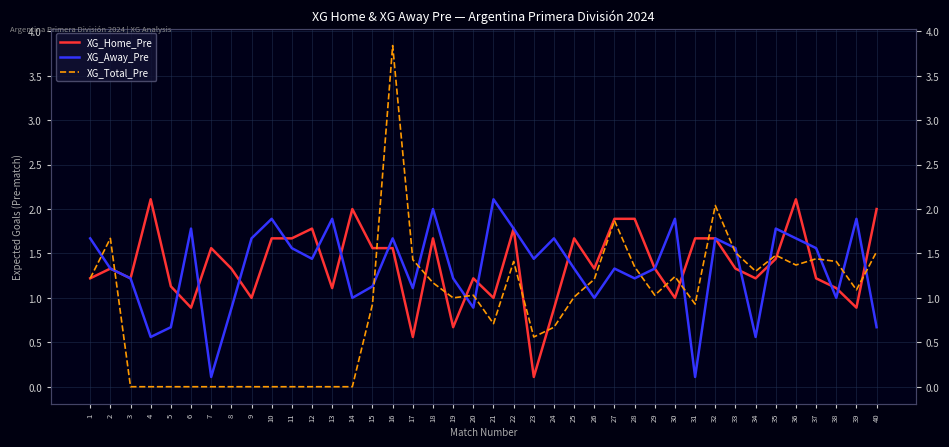

How many lines are shown in the chart?

3